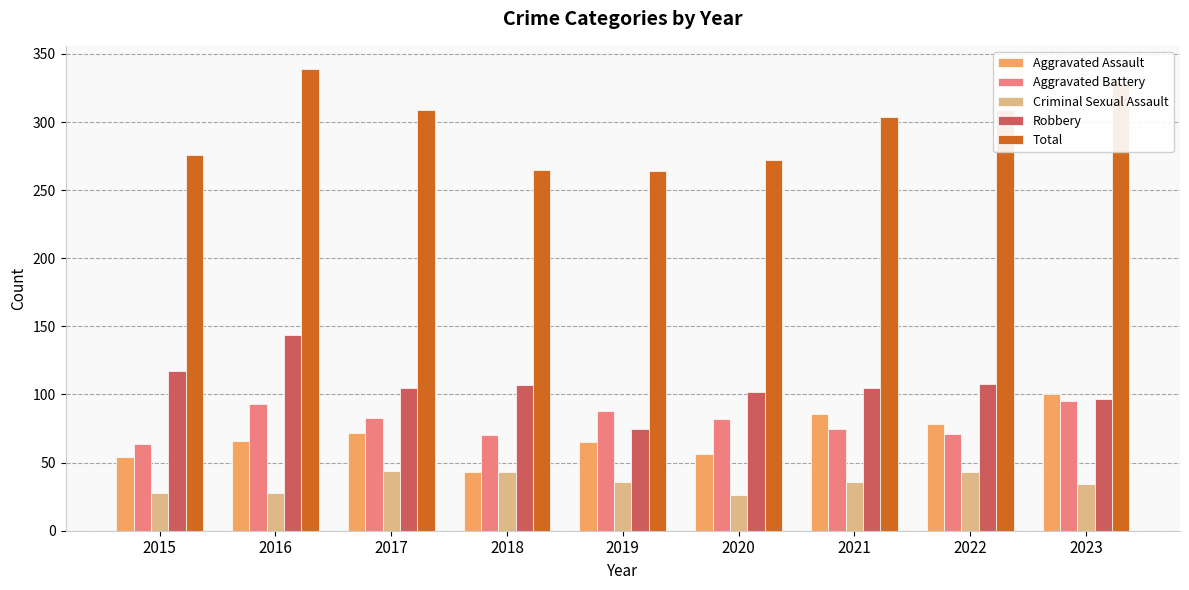

Between 2015 and 2021, which series saw the biggest shift?

Aggravated Assault